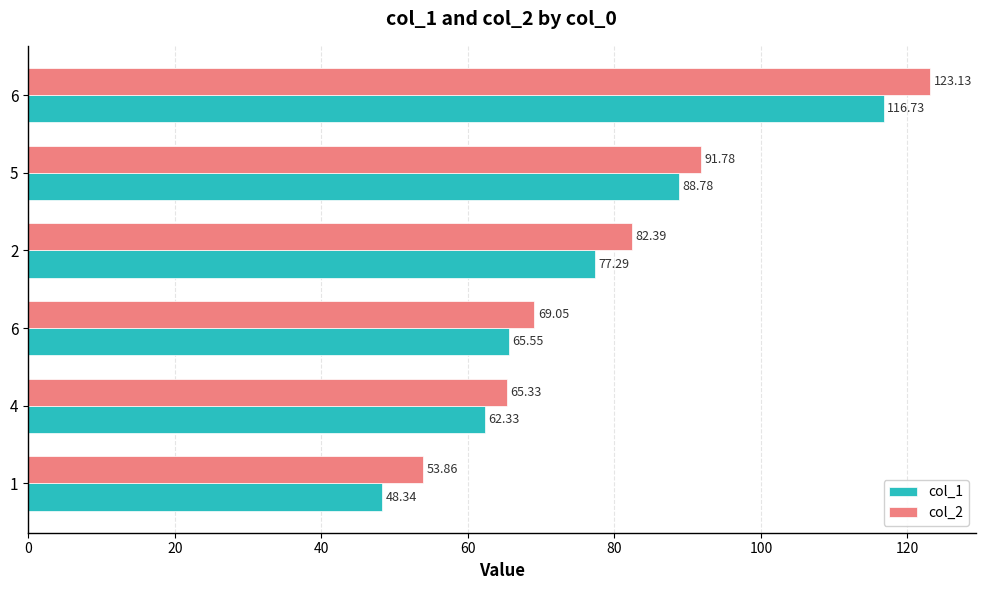

What are all the series names shown in the legend?

col_1, col_2